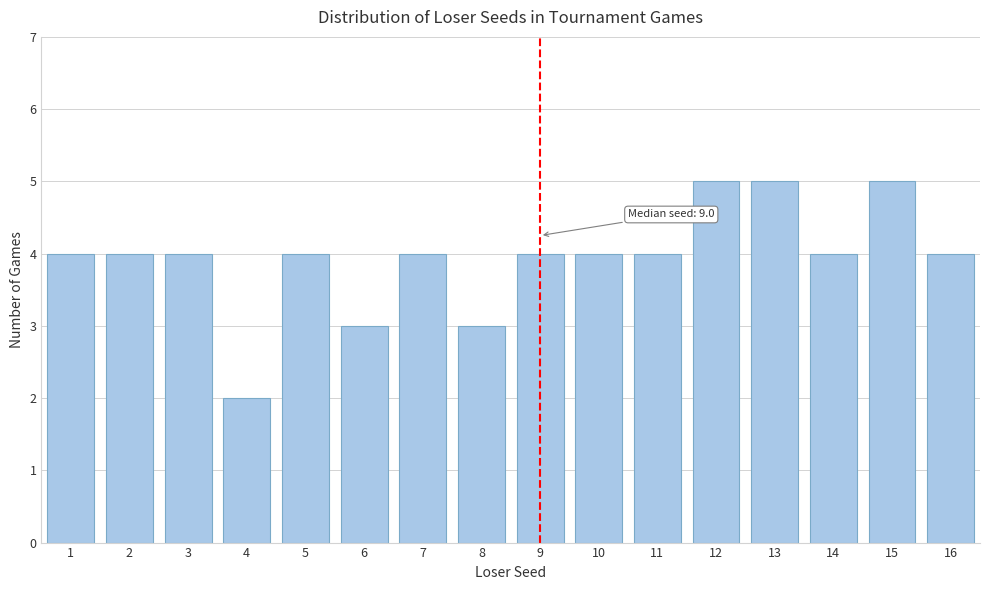

Reading right to left, list all the values displayed in this chart.

4	5	4	5	5	4	4	4	3	4	3	4	2	4	4	4